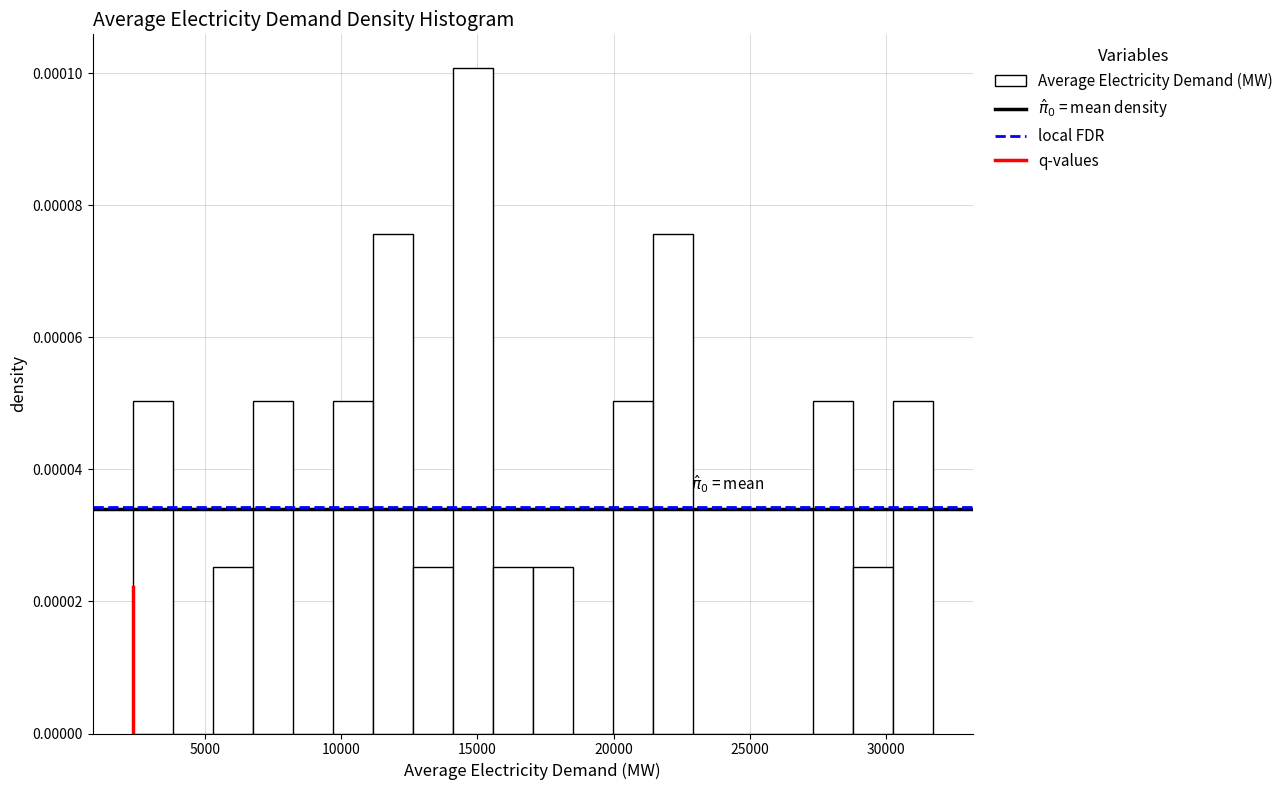

Read against the x-axis, roughly where is the centre of the tallest bar?

15000